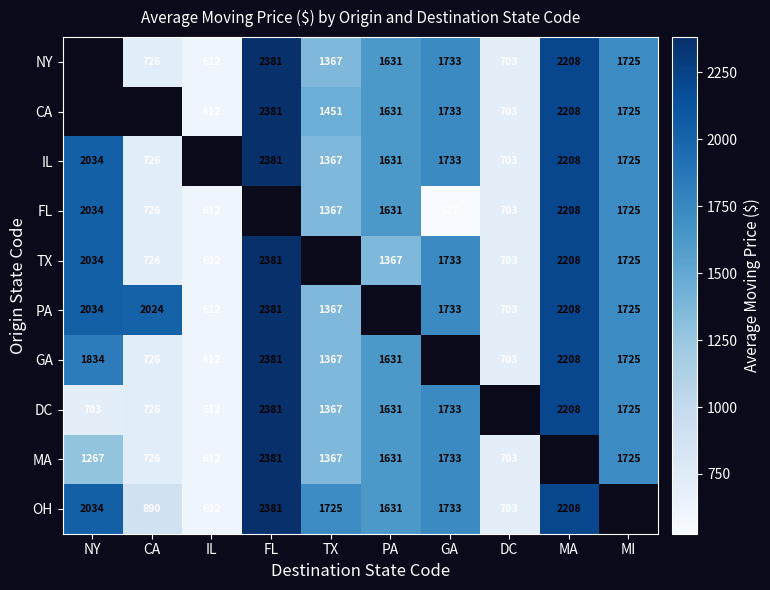

Which label corresponds to the largest value in the chart?

FL